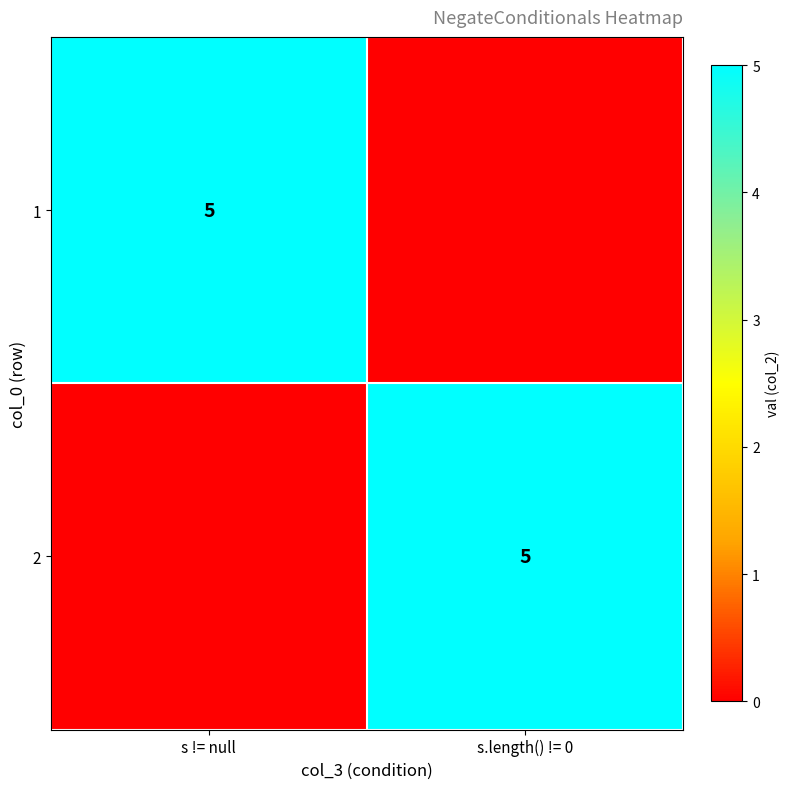

What is the maximum value shown in the chart?

5